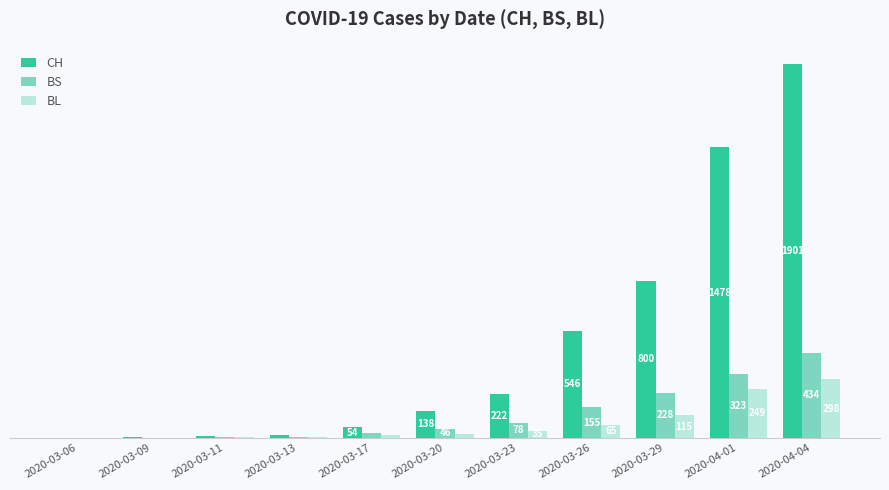

Which series has the largest total across all categories?

CH